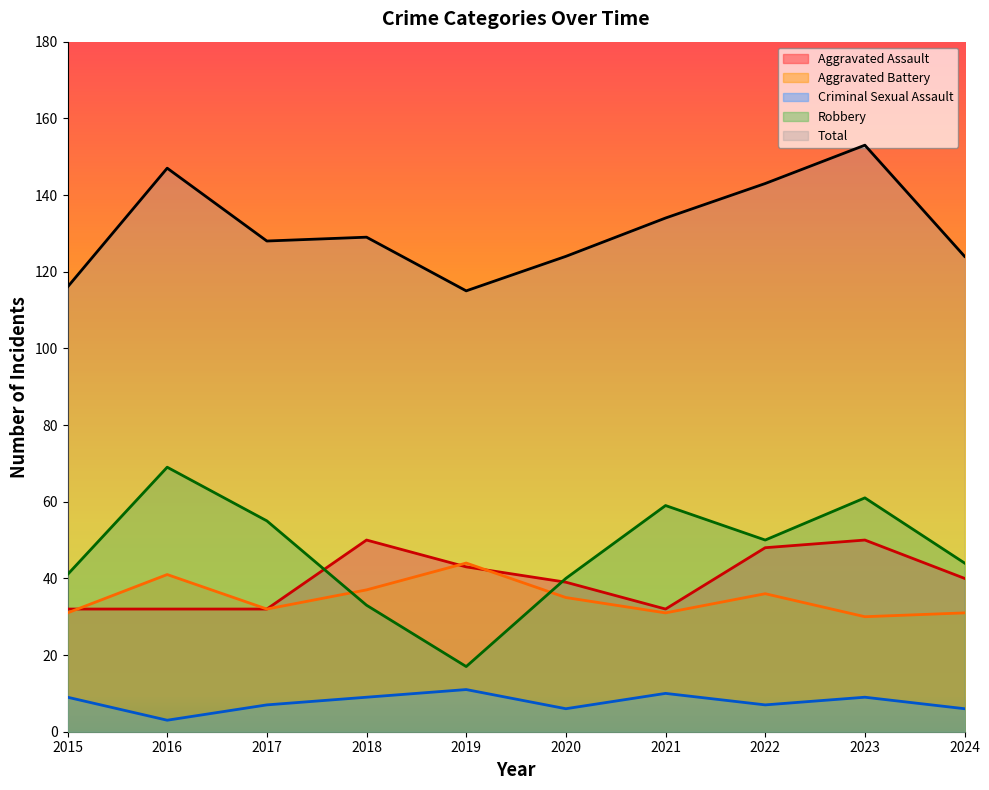

Between 2021 and 2019, which is larger?

2019